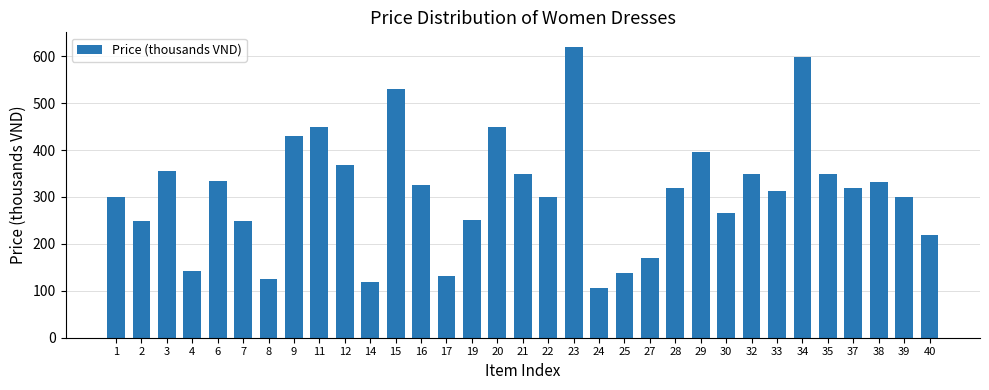

Count the number of data series in this chart.

1